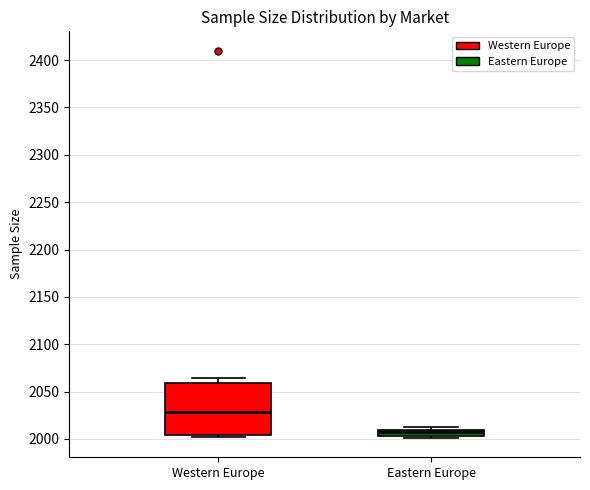

Which box's median line is the highest?

Western Europe